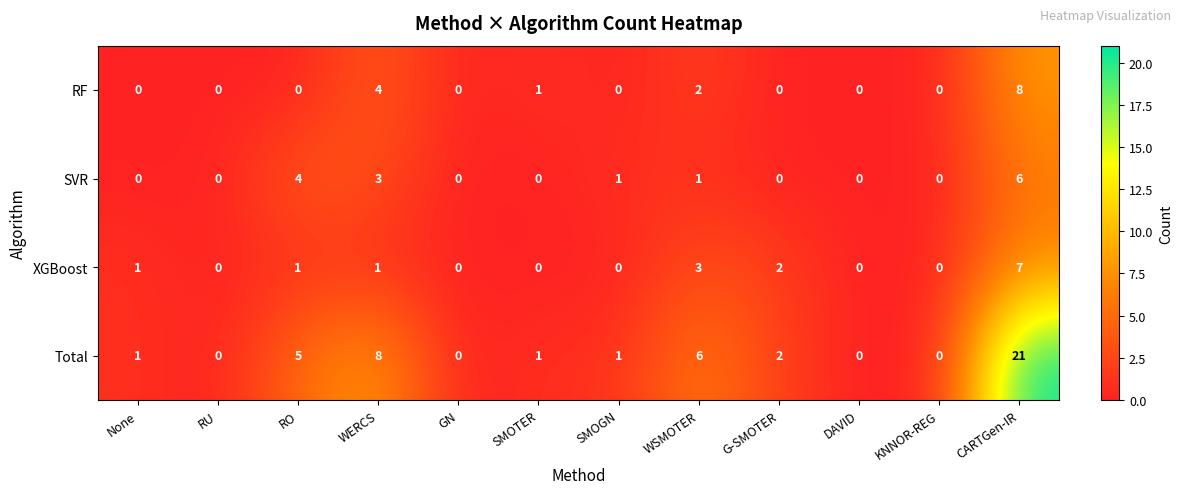

The XGBoost series shows 5 at WSMOTER. True or false?

False